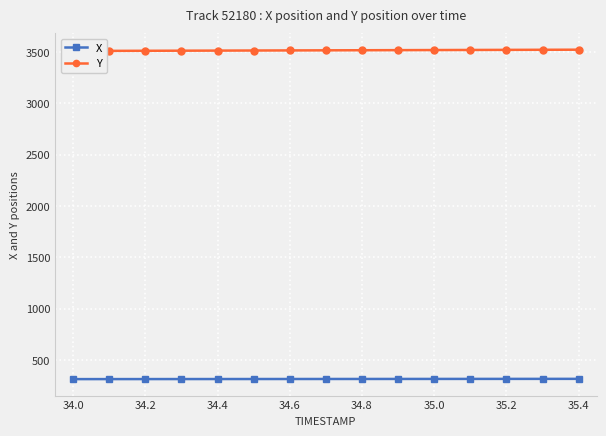

The value of Y at 34.2 is 1512.6. True or false?

False